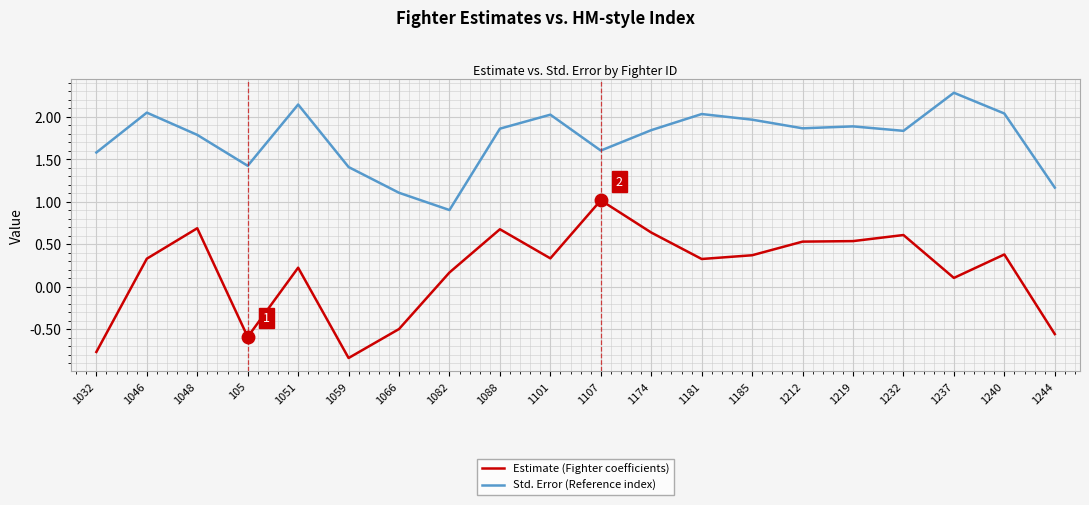

What are all the series names shown in the legend?

Estimate (Fighter coefficients), Std. Error (Reference index)